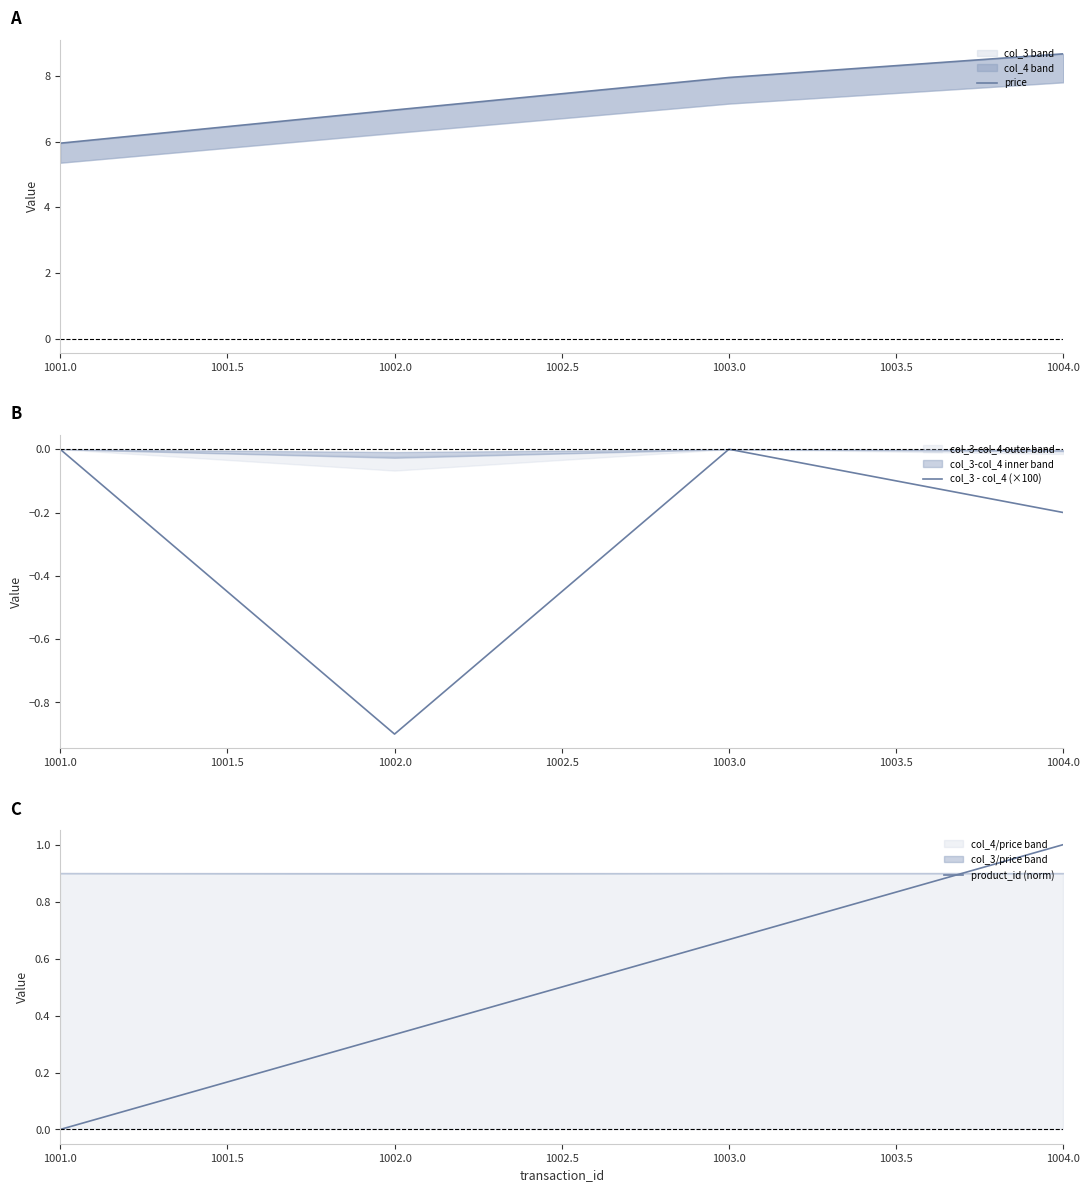

Is it true that col_3 - col_4 (×100) equals -0.9 at 1002.0?

True